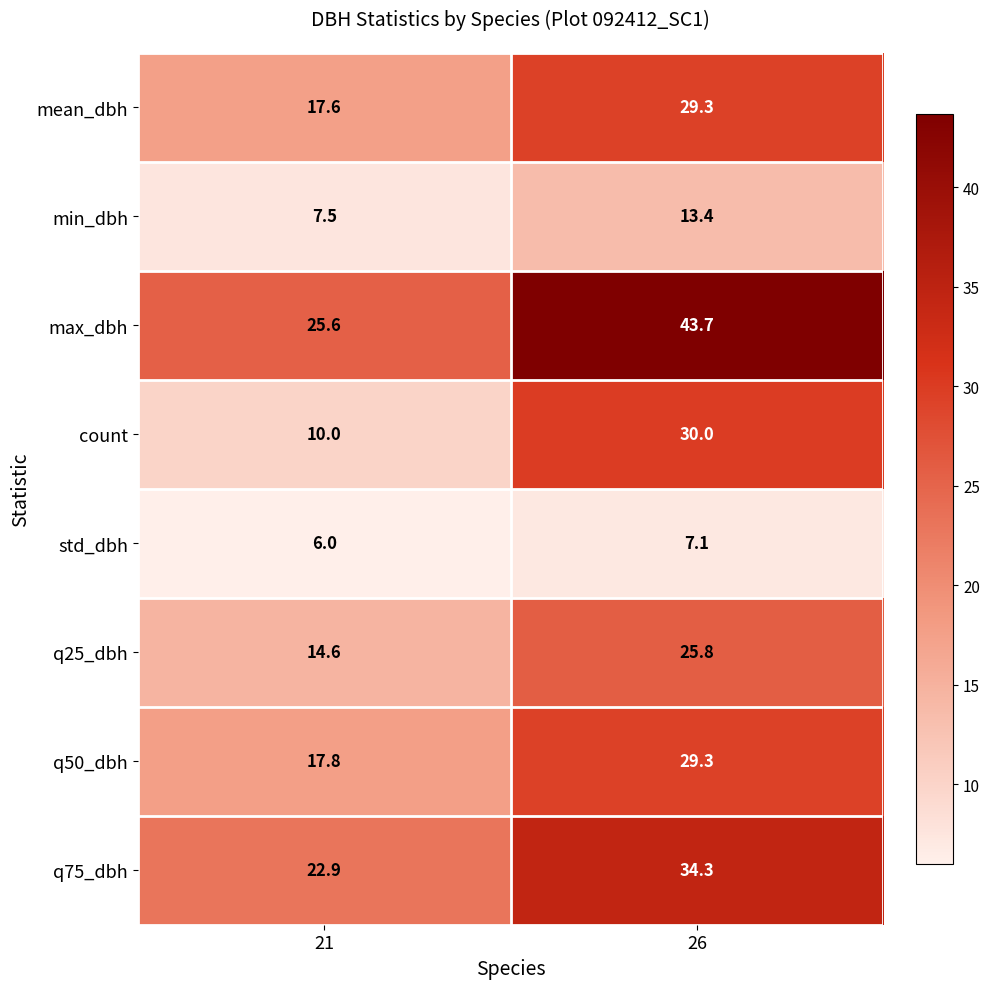

What is the average value of the max_dbh series?

34.7